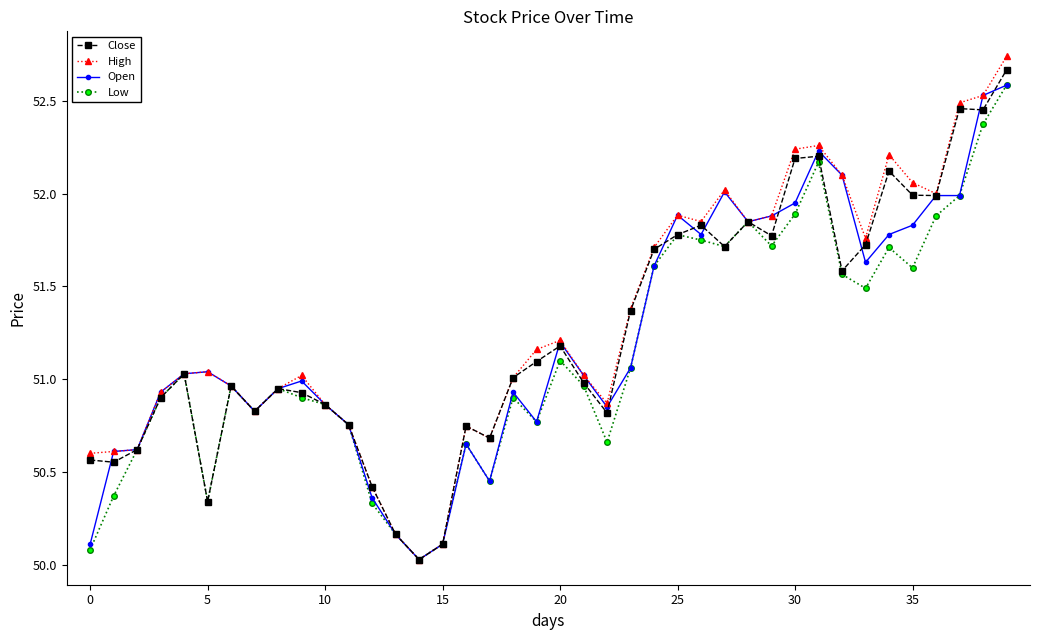

What is the value of the Close point at the 34th from the left?

51.7